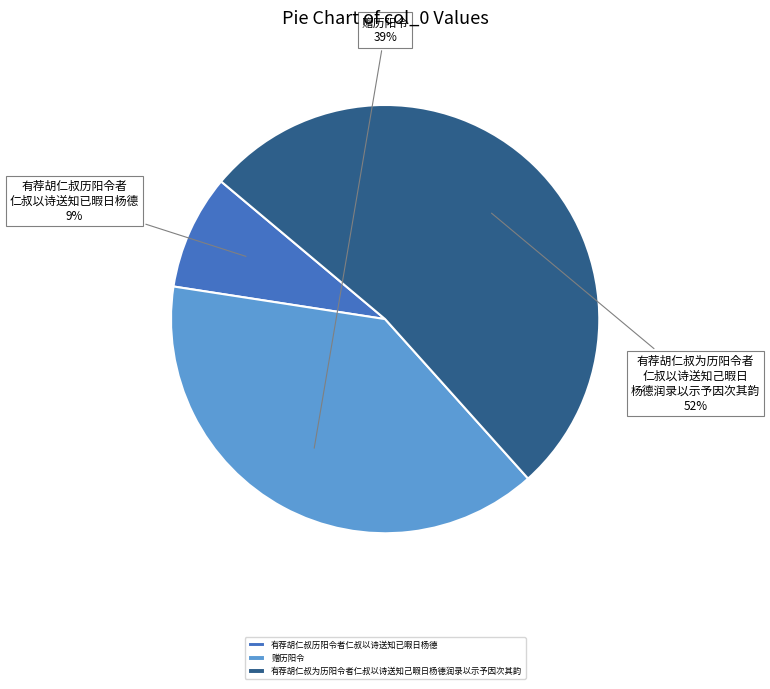

What is the largest slice in the pie chart?

有荐胡仁叔为历阳令者仁叔以诗送知己暇日杨德润录以示予因次其韵